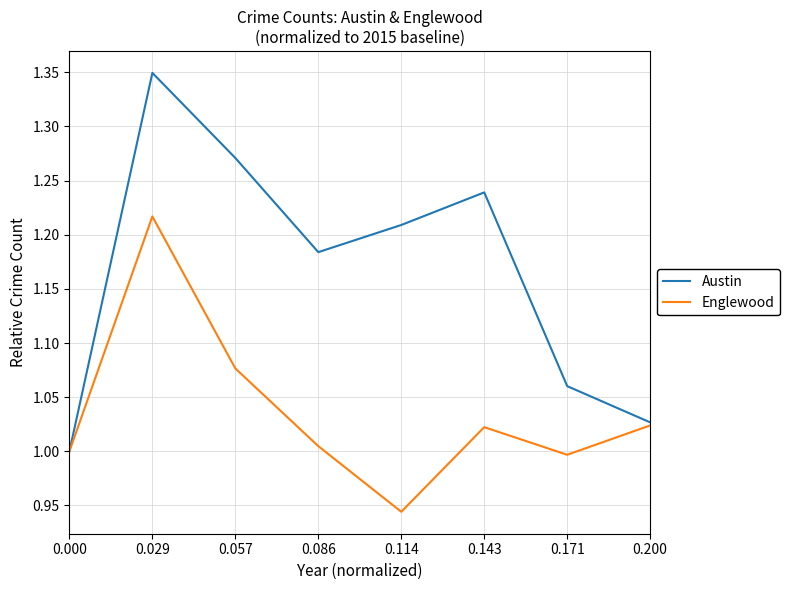

Which series has the widest spread of values?

Austin